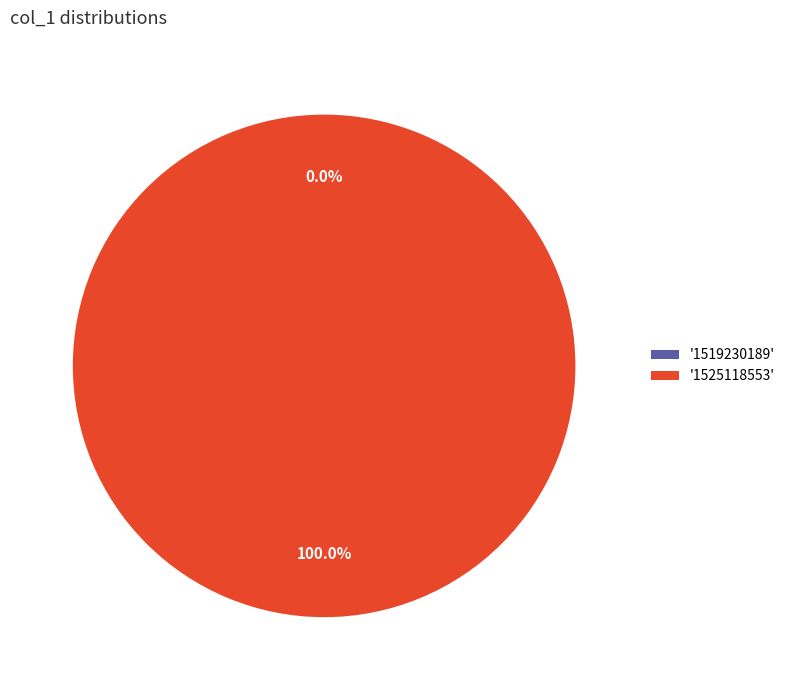

What is the majority slice?

1525118553